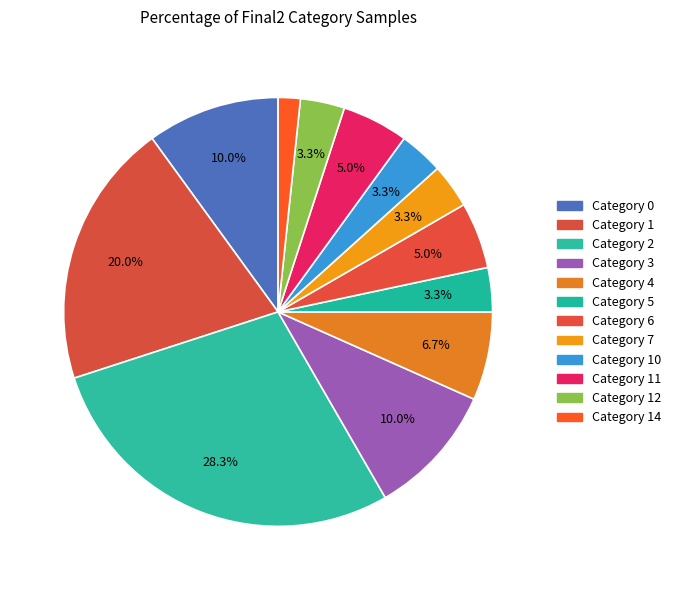

Which category has the biggest portion of the pie?

2